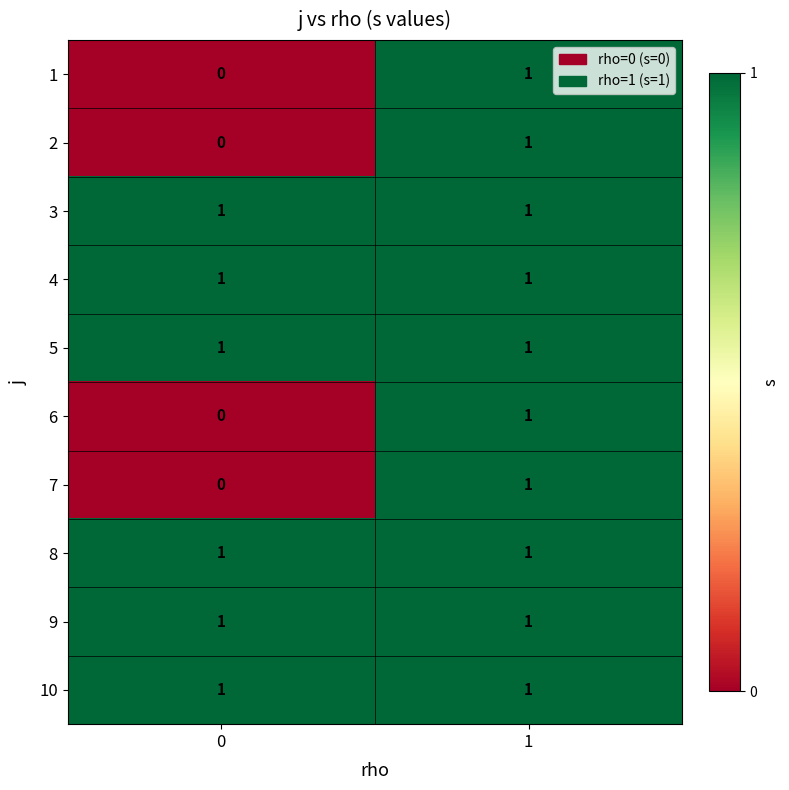

Reading right to left, transcribe all the data shown in this chart.

1: 1=1	0=0
2: 1=1	0=0
3: 1=1	0=1
4: 1=1	0=1
5: 1=1	0=1
6: 1=1	0=0
7: 1=1	0=0
8: 1=1	0=1
9: 1=1	0=1
10: 1=1	0=1